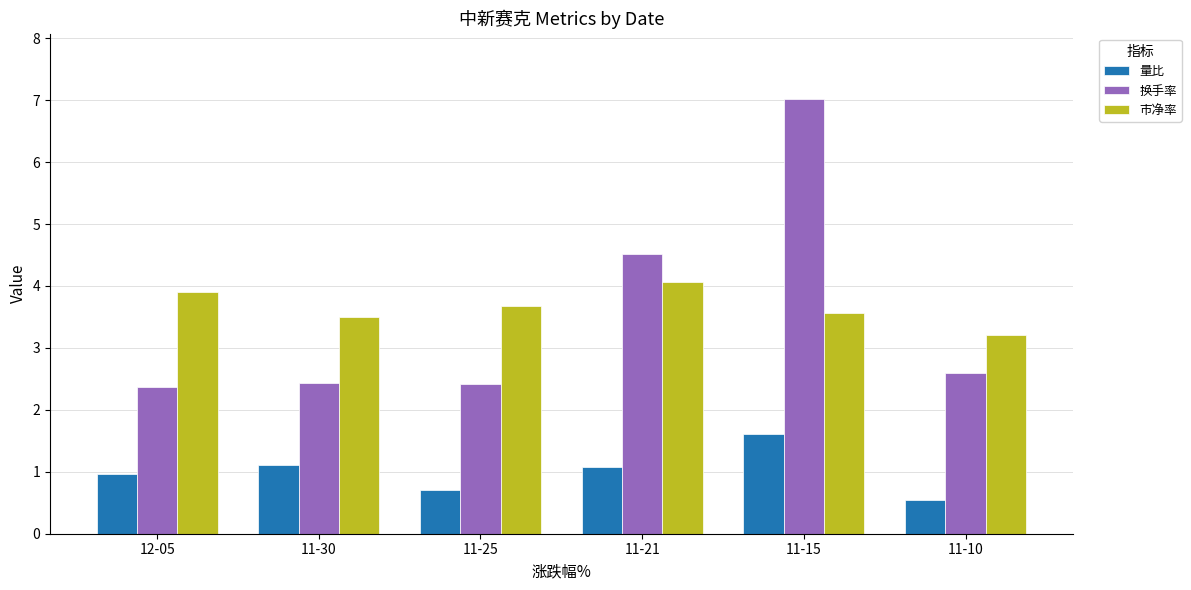

The value of 量比 at 12-05 is 0.6. True or false?

False